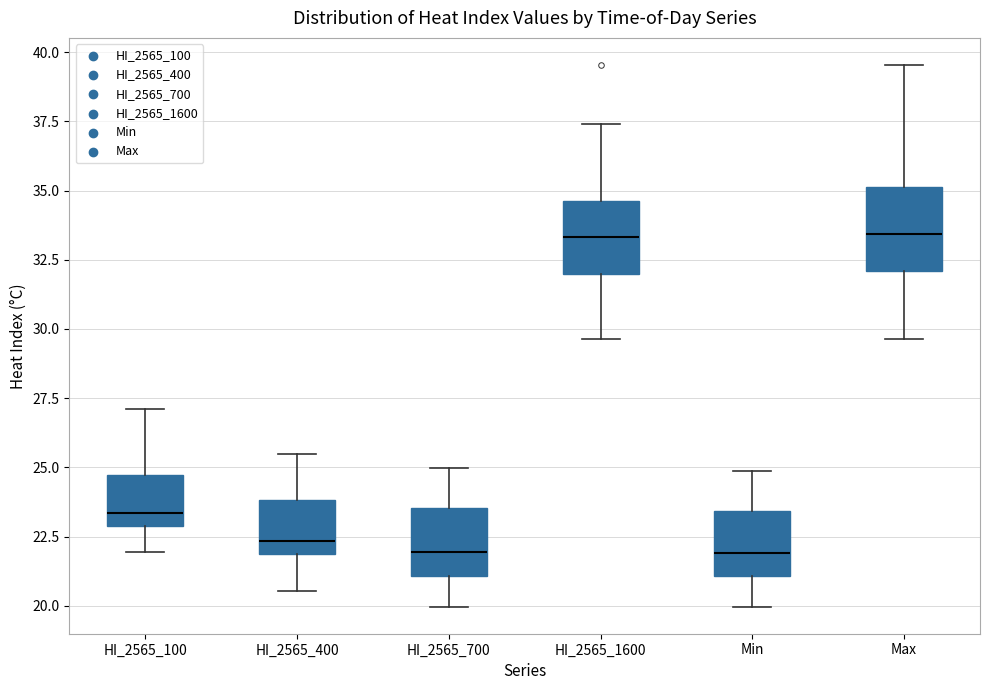

Where is the lower edge of the box for HI_2565_100 on the y-axis? The values are not printed on the chart, so give them approximately, as read against the axis.

23.0